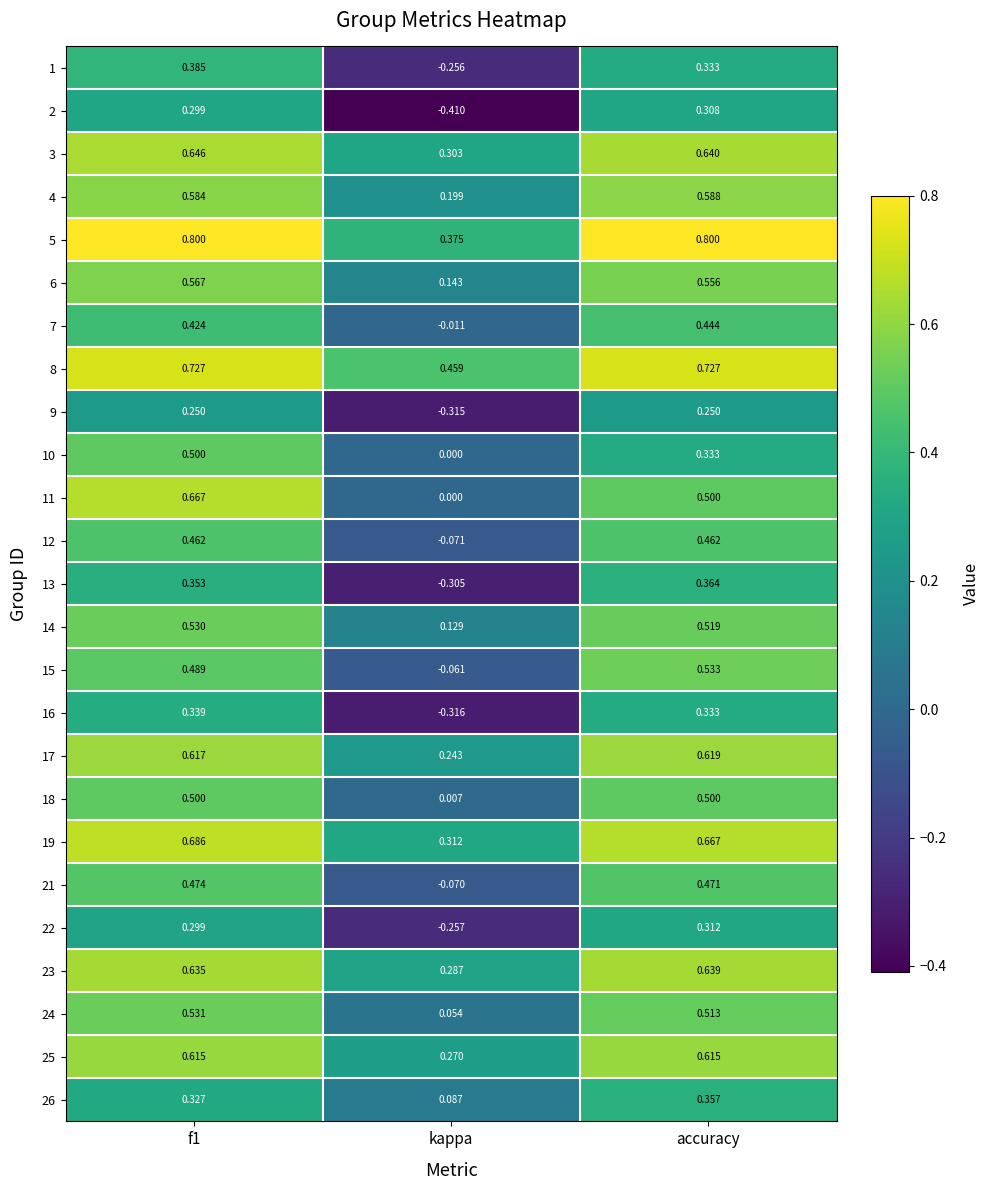

Is the value of 23 at f1 greater than the value of 13 at accuracy?

Yes